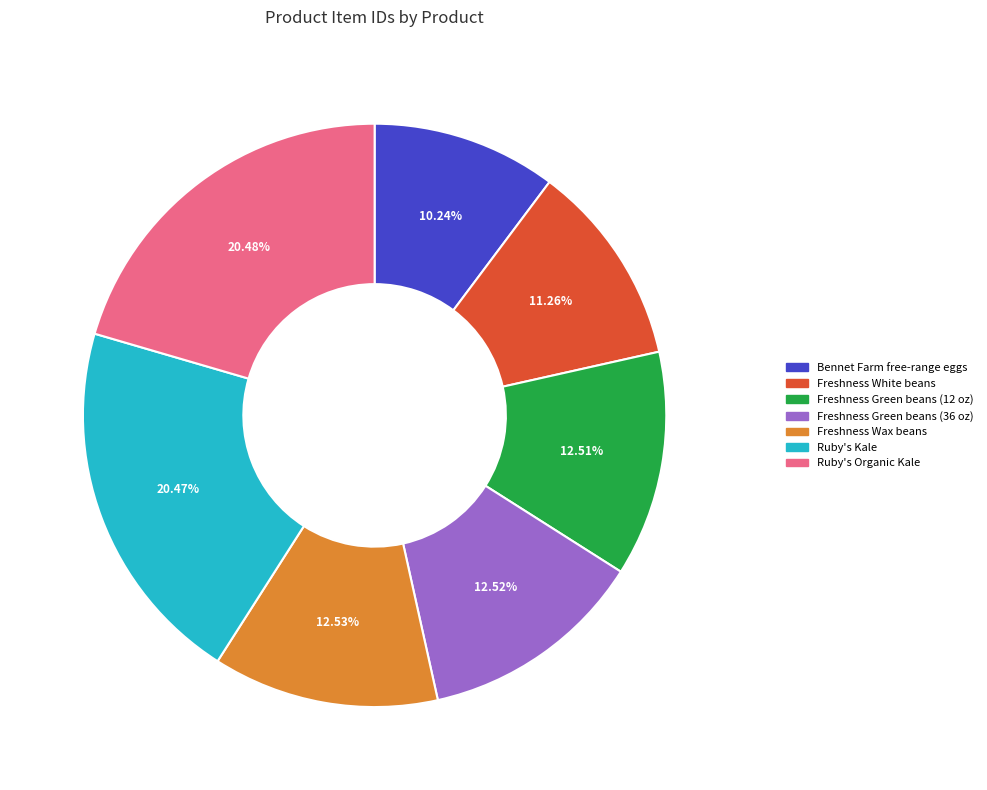

To the nearest percent, what portion does Ruby's Kale represent?

20%